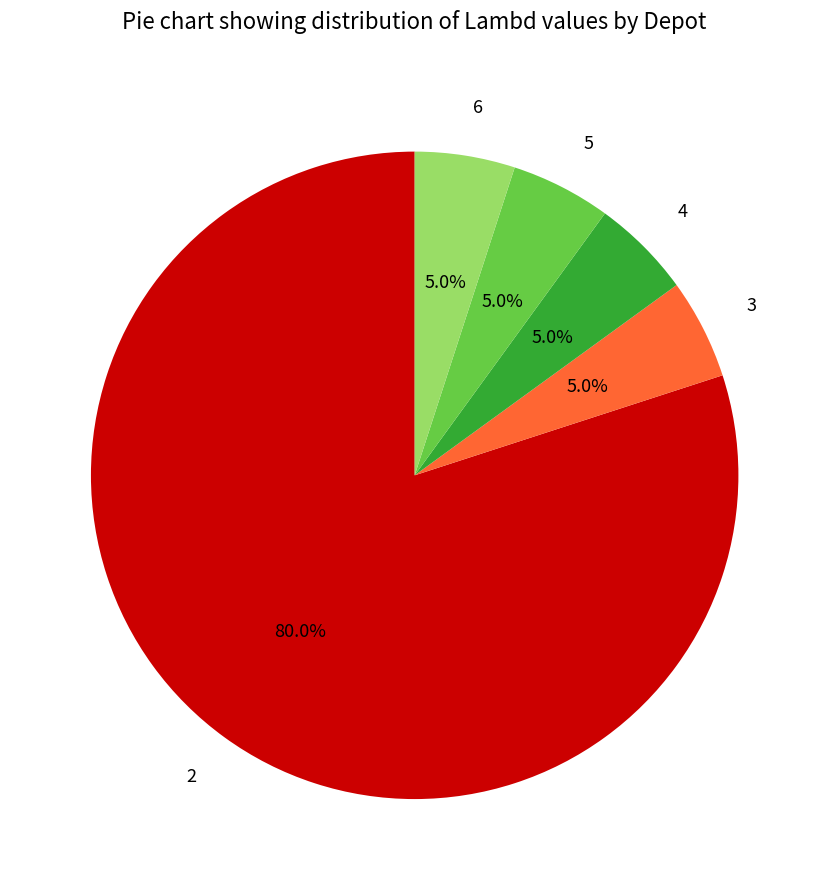

Is 6 the majority of the pie?

No